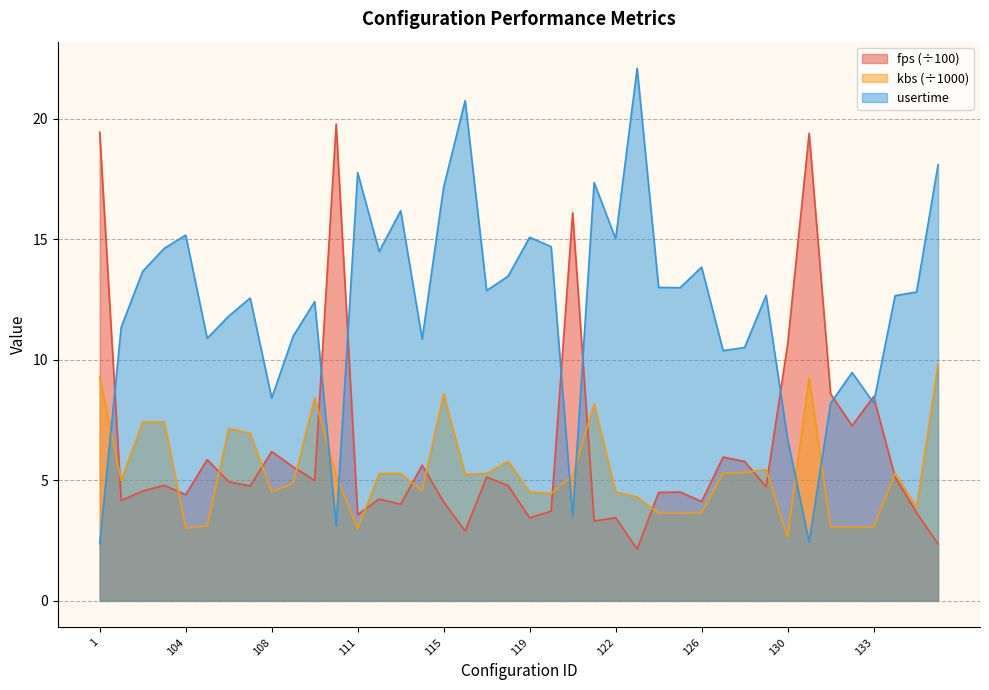

Where do fps and kbs first cross each other?

1 and 101